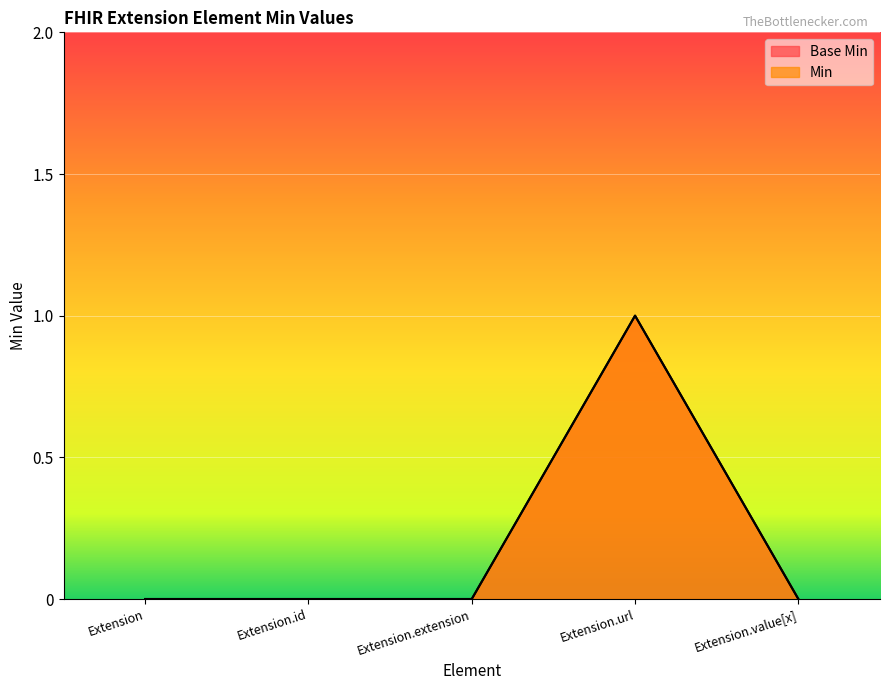

What are all the series names shown in the legend?

Base Min, Min